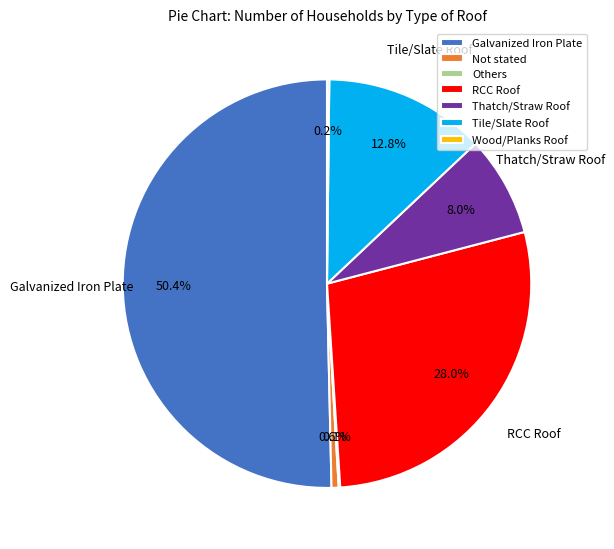

Is the sum of Not stated and Thatch/Straw Roof greater than half?

No